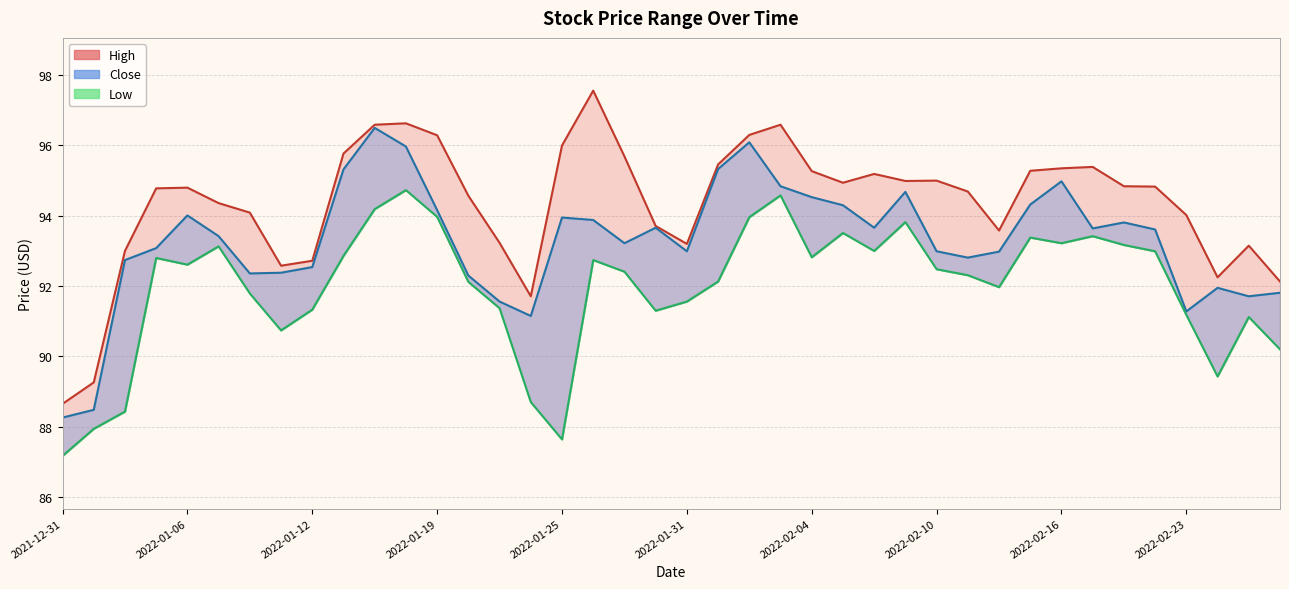

The value of Close at 2022-01-14 is 172.4. True or false?

False